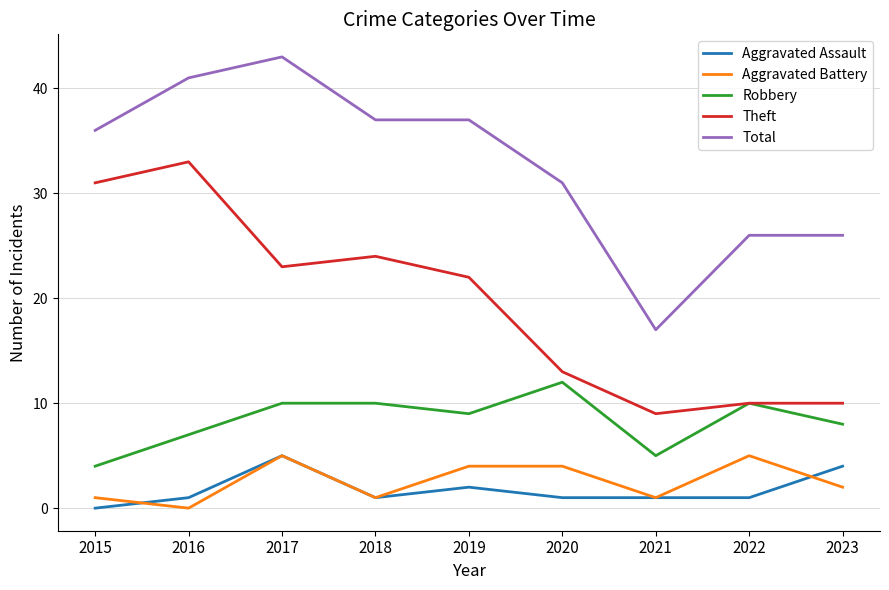

What is the minimum value for Robbery?

4